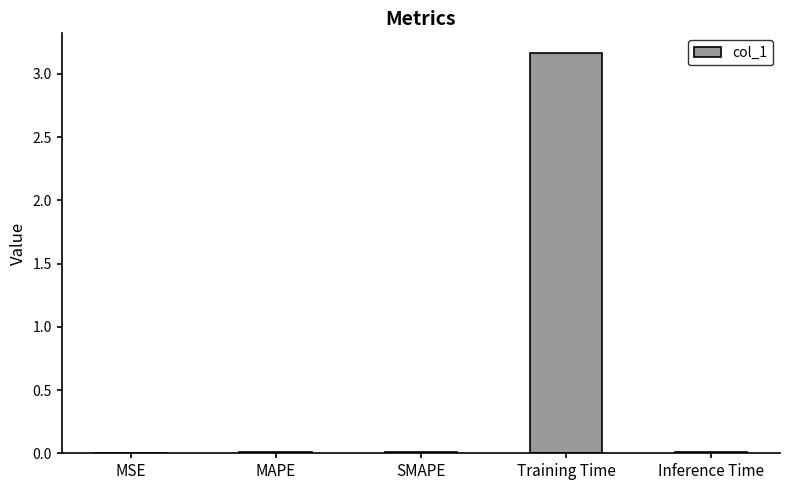

The chart shows a value of 0.0 at Inference Time. True or false?

True